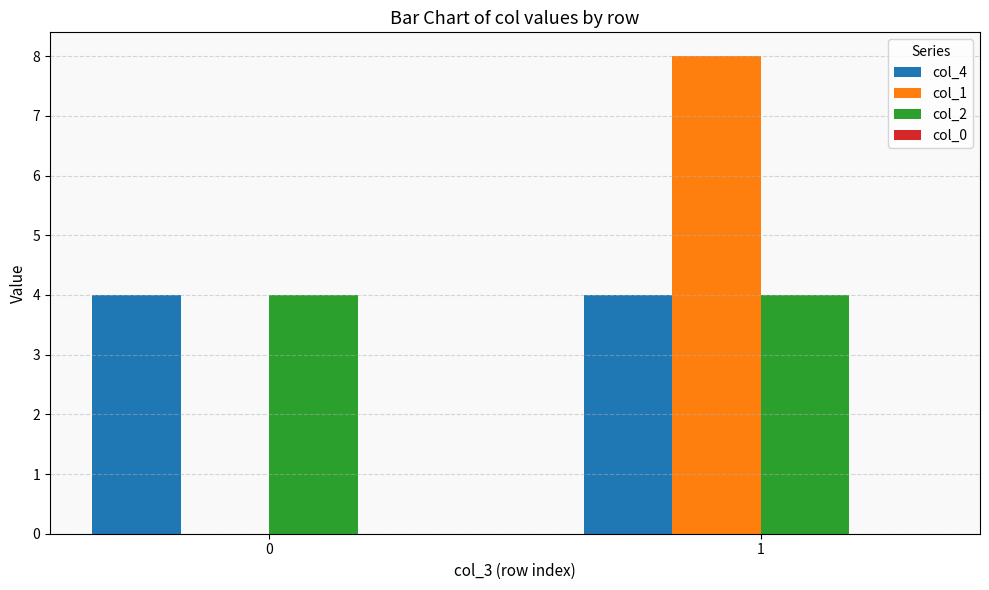

True or false: col_1 has a value of -3 at 0.

False